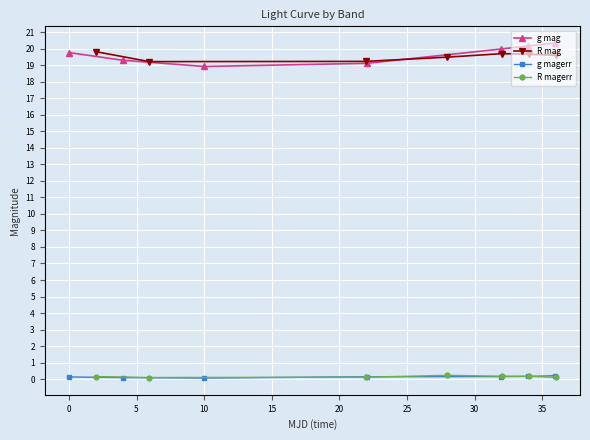

True or false: g magerr and g mag intersect in this chart.

False